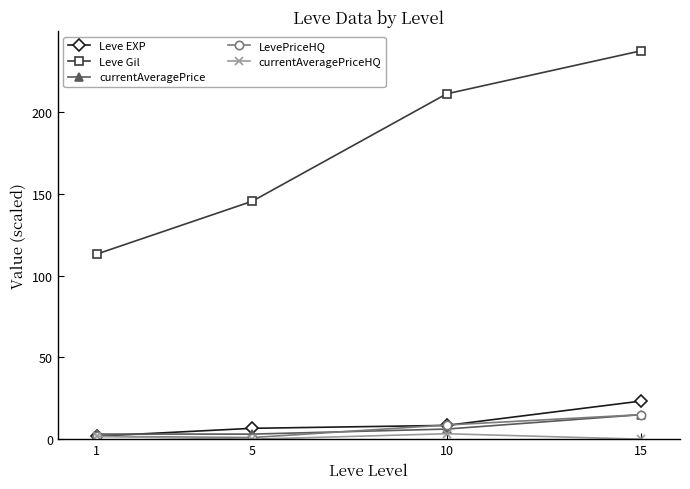

The value of Leve Gil at 1 is 181.6. True or false?

False